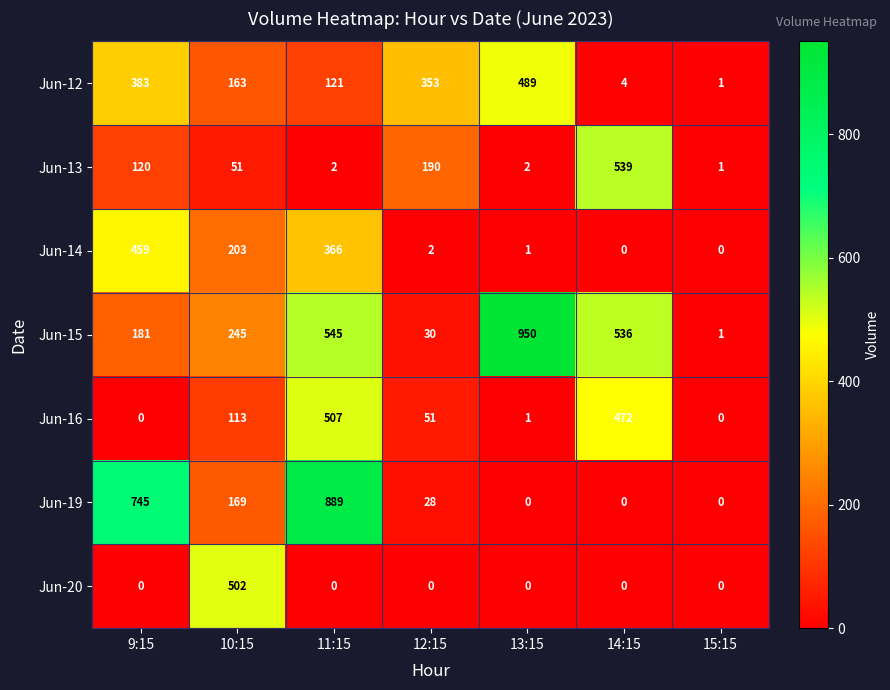

At how many categories does at least one series exceed 880?

2